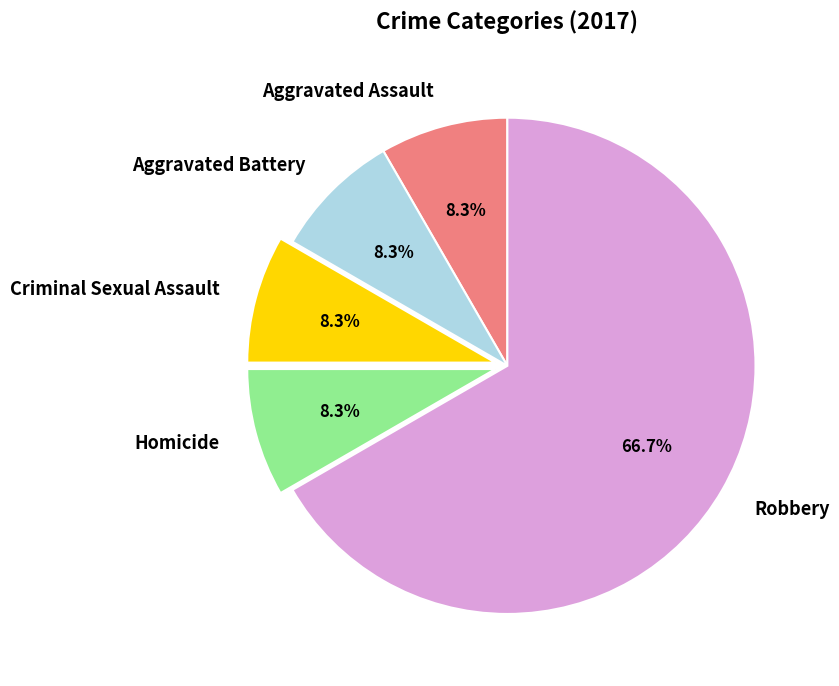

What percentage is the Aggravated Battery slice, to the nearest percent?

8%